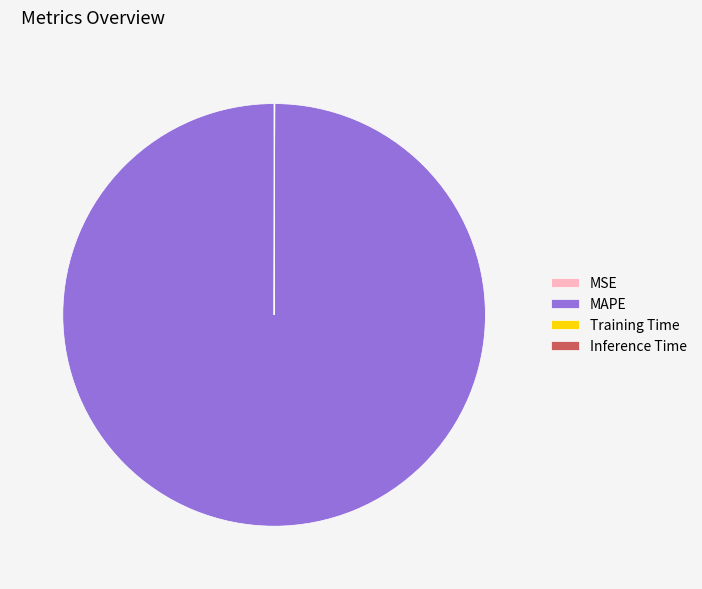

Does MAPE represent more than half of the total?

Yes